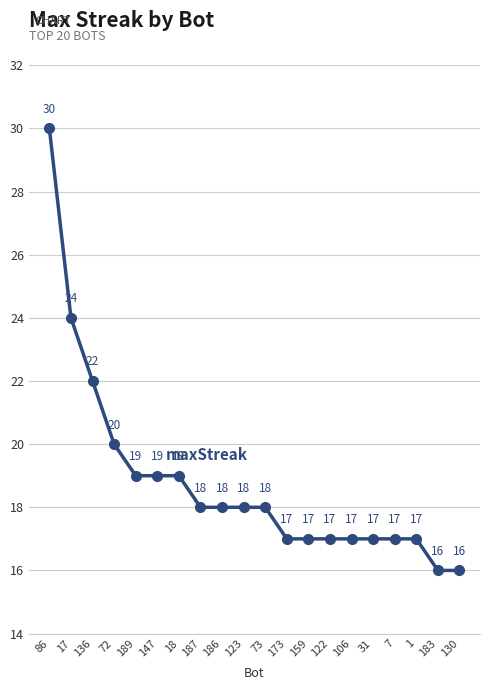

What is the label of the 17th point from the right?

72